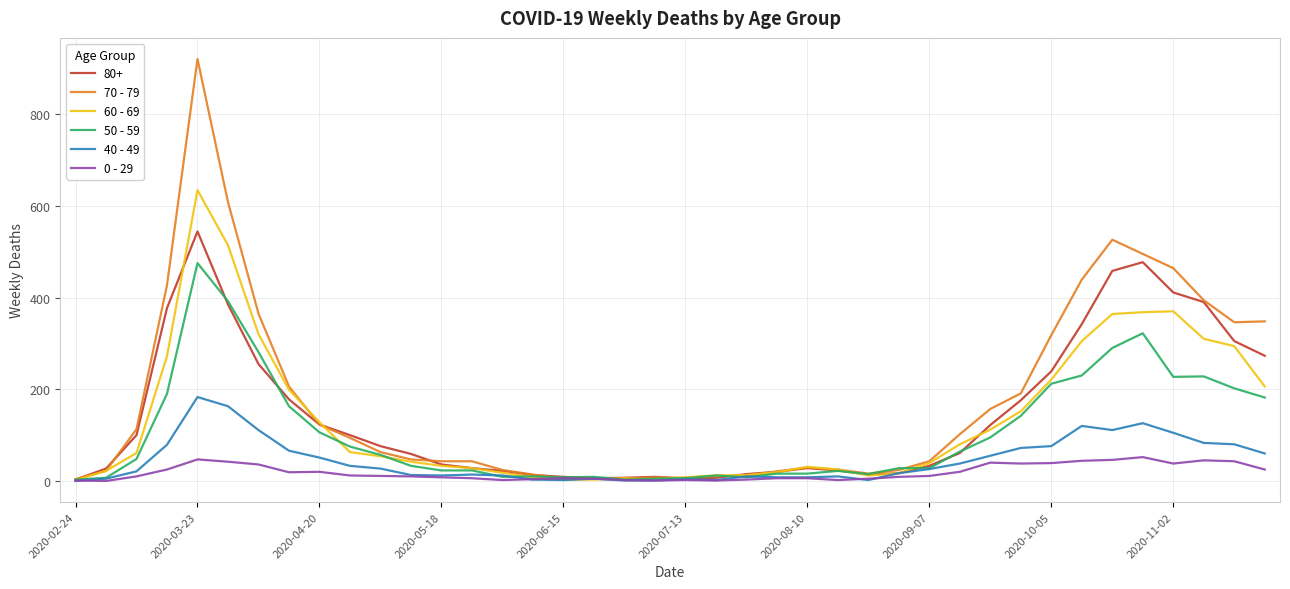

What is the difference between the second highest and minimum values in the 70 - 79 series?

604